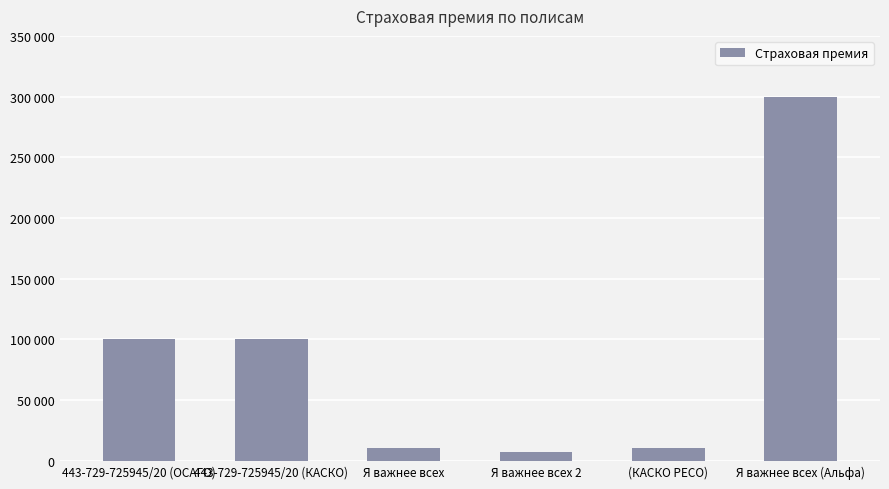

Are the bars horizontal?

No